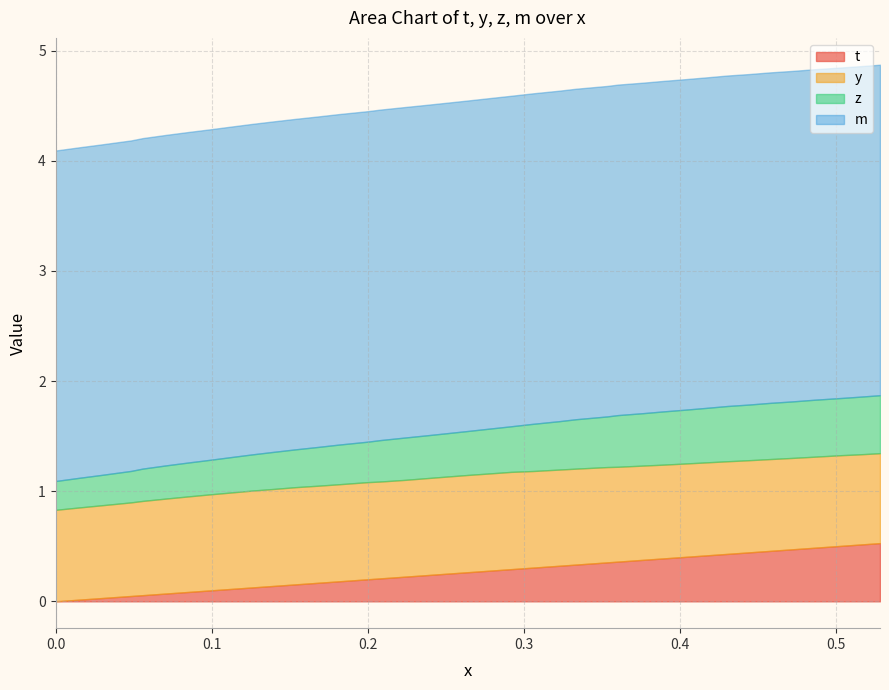

What are all the series names shown in the legend?

t, y, z, m